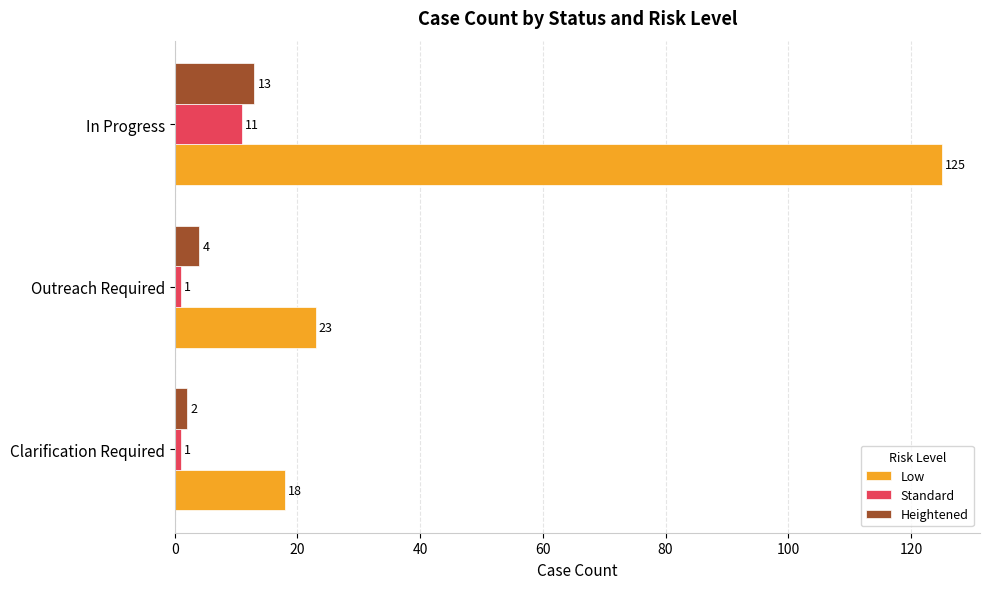

Which series has the largest total across all categories?

Low